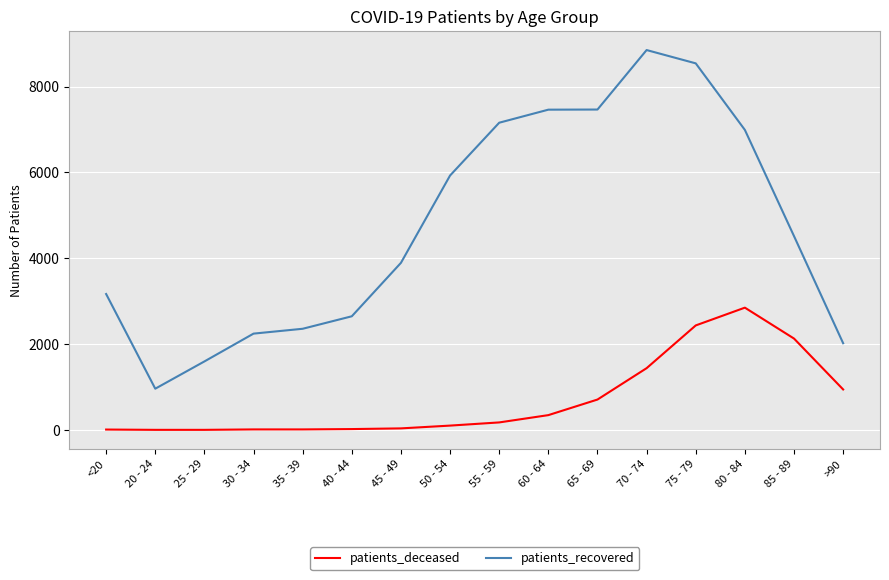

Which series has the largest total across all categories?

patients_recovered